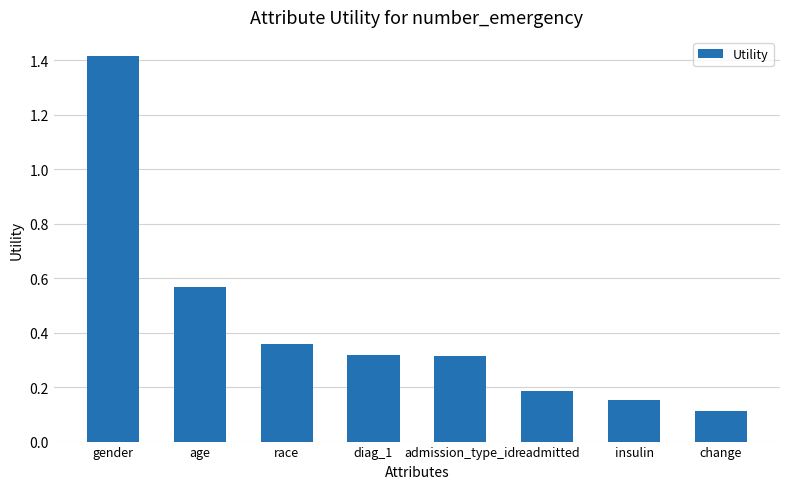

What is the sum of all values?

3.4